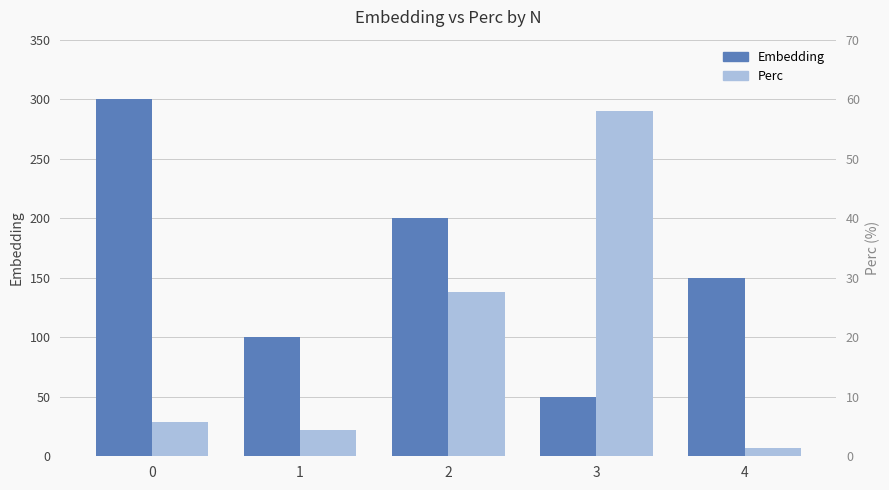

What is the total value across all series at 2?

227.5